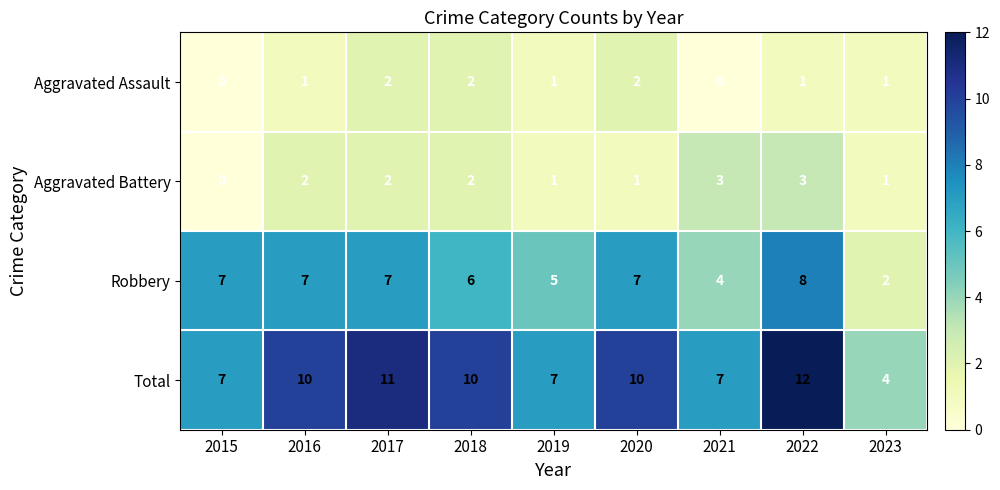

Rank the series by their maximum value, from highest to lowest.

Total, Robbery, Aggravated Battery, Aggravated Assault